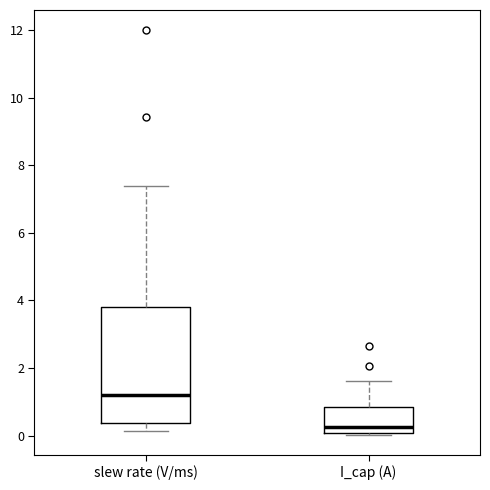

Which box is the tallest, from its lower edge to its upper edge?

slew rate (V/ms)